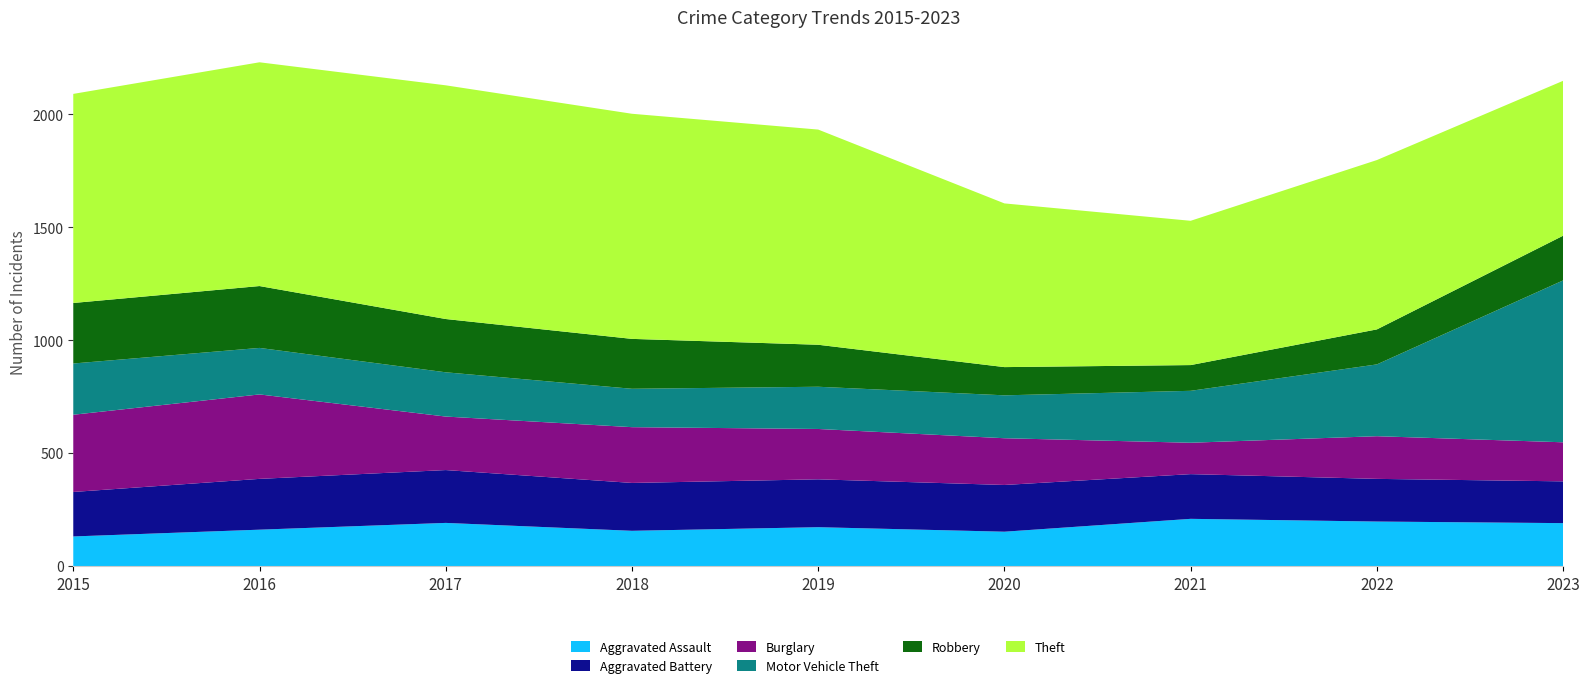

Reading left to right, extract all data points from this chart.

Aggravated Assault: 131	161	191	156	172	152	209	197	190
Aggravated Battery: 197	225	234	212	212	207	198	189	185
Burglary: 342	374	237	247	223	207	139	189	173
Motor Vehicle Theft: 227	206	196	170	187	190	230	318	717
Robbery: 268	274	236	221	186	125	114	155	198
Theft: 926	991	1035	997	953	725	639	750	686